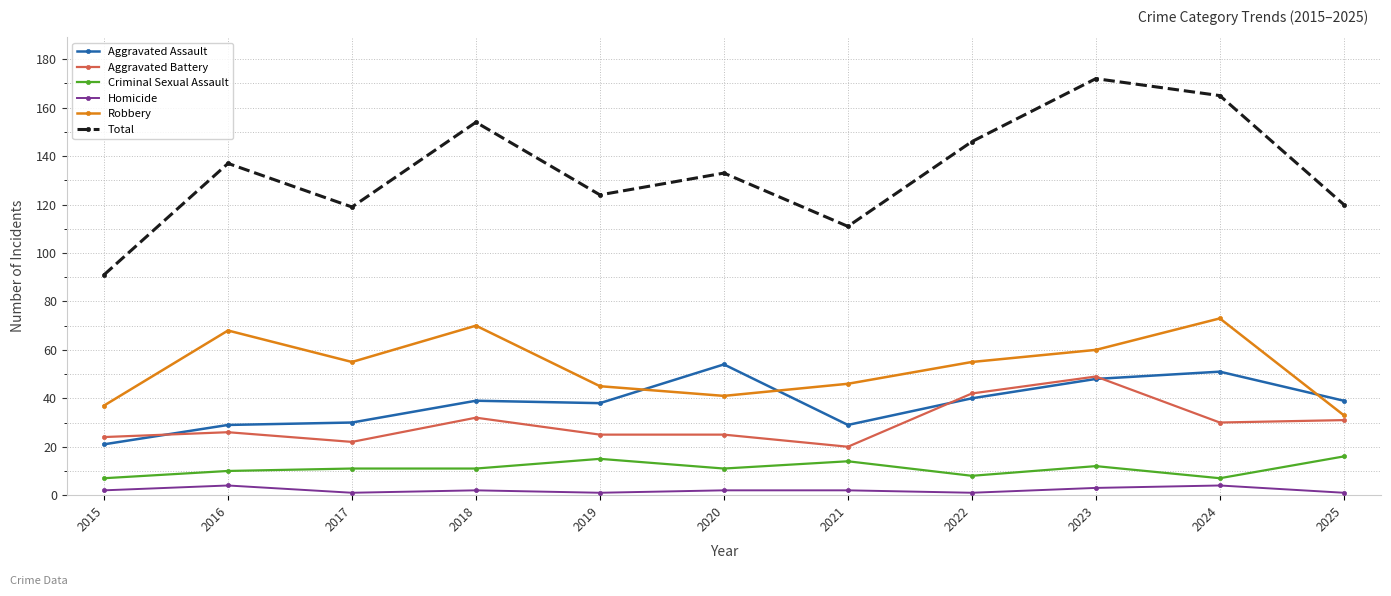

True or false: Total and Aggravated Assault intersect in this chart.

False